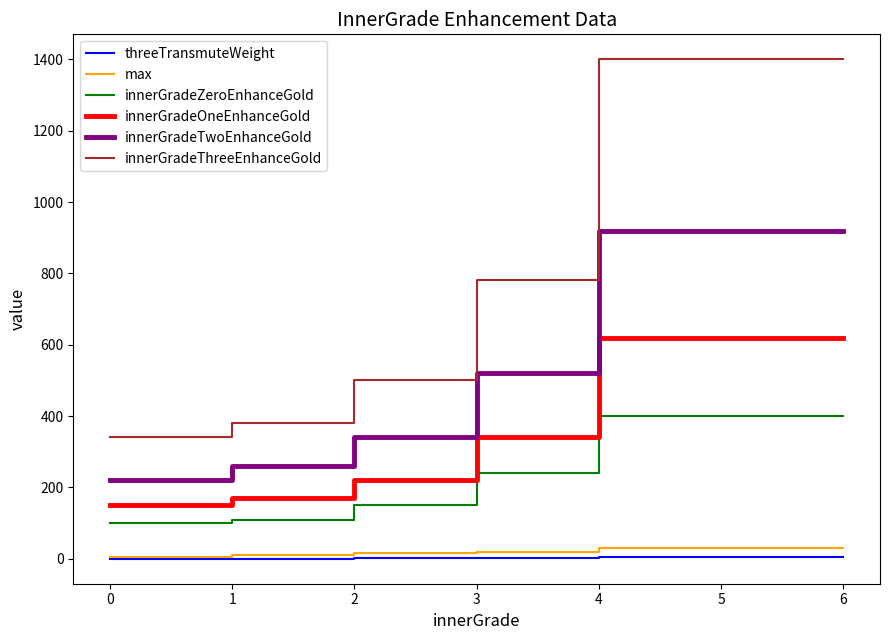

True or false: innerGradeOneEnhanceGold has more than 1 interior local peaks.

False